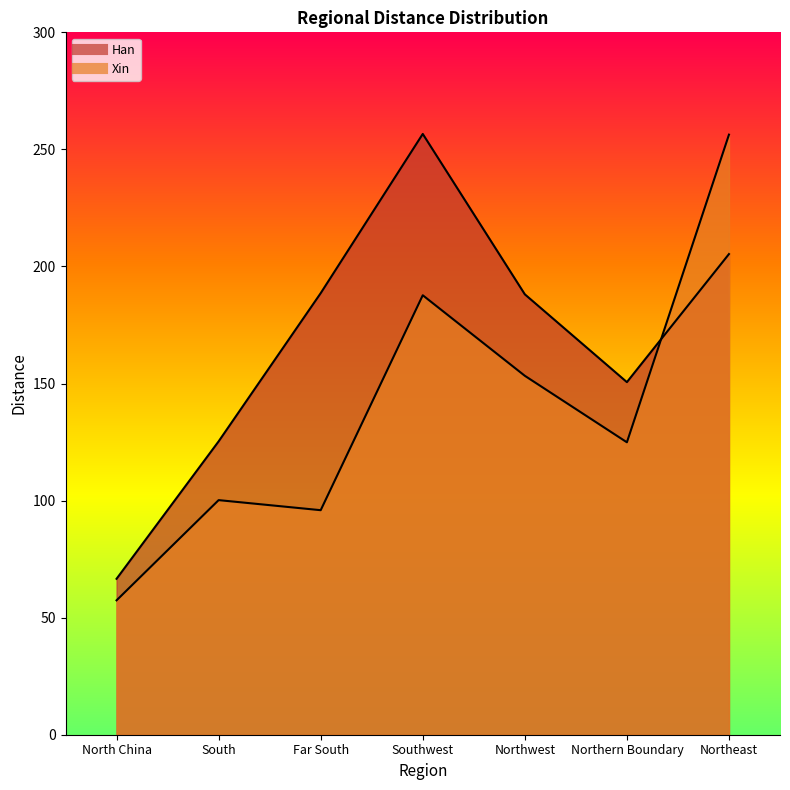

What is the sum of the Han values at Far South and North China?

255.2